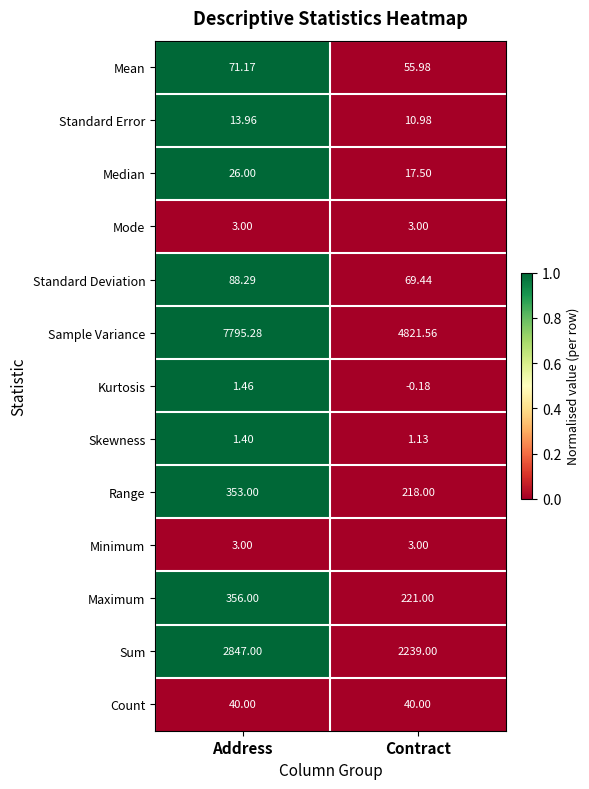

At which label is Kurtosis closest to 0?

Contract